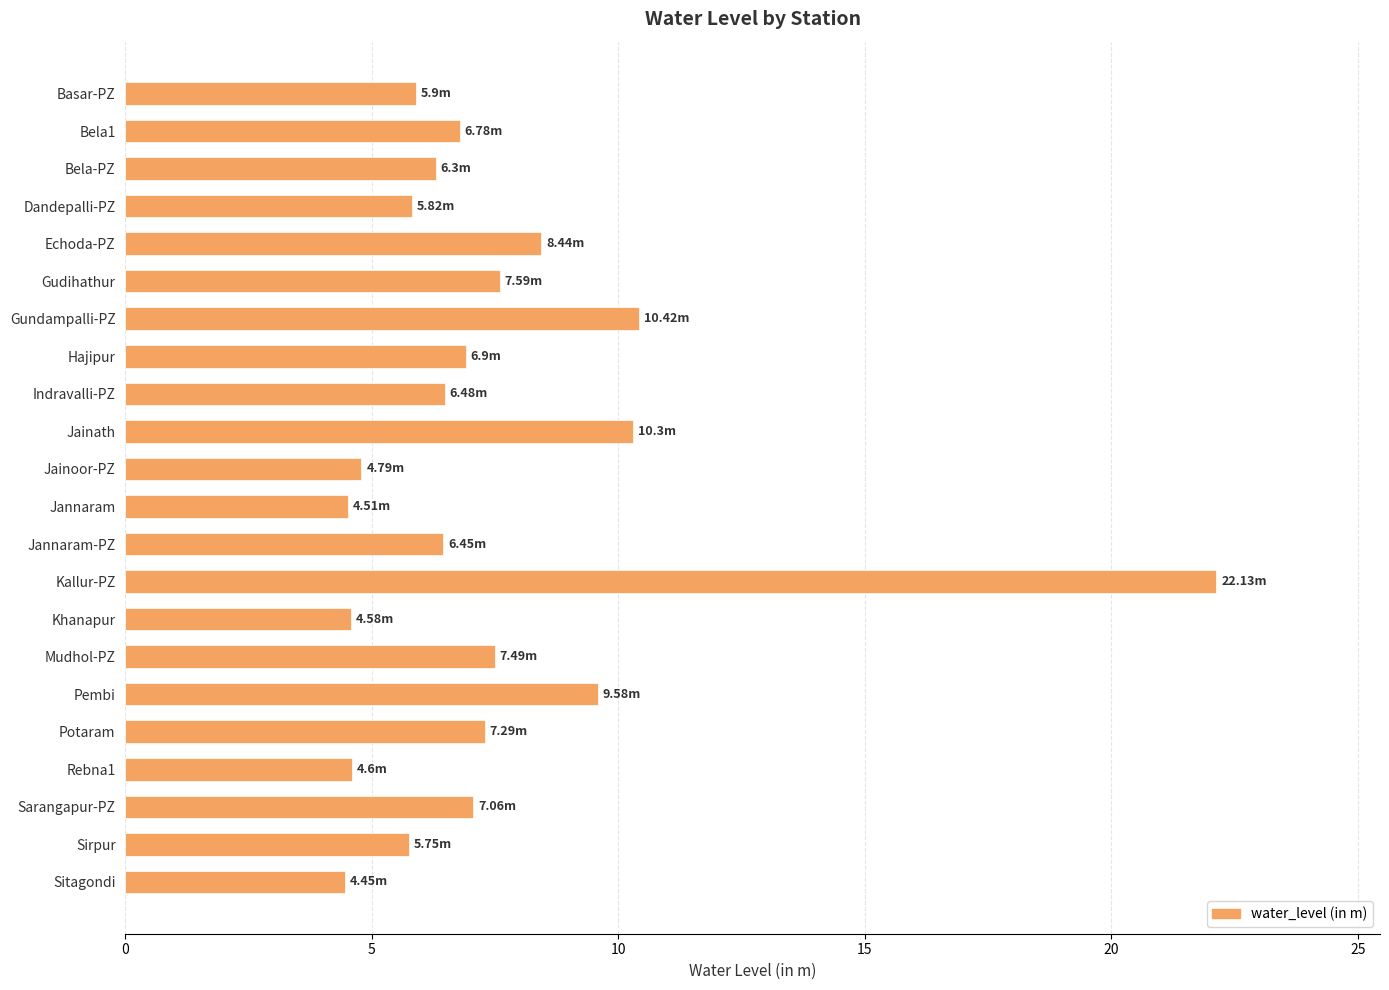

What is the smallest value displayed?

4.5